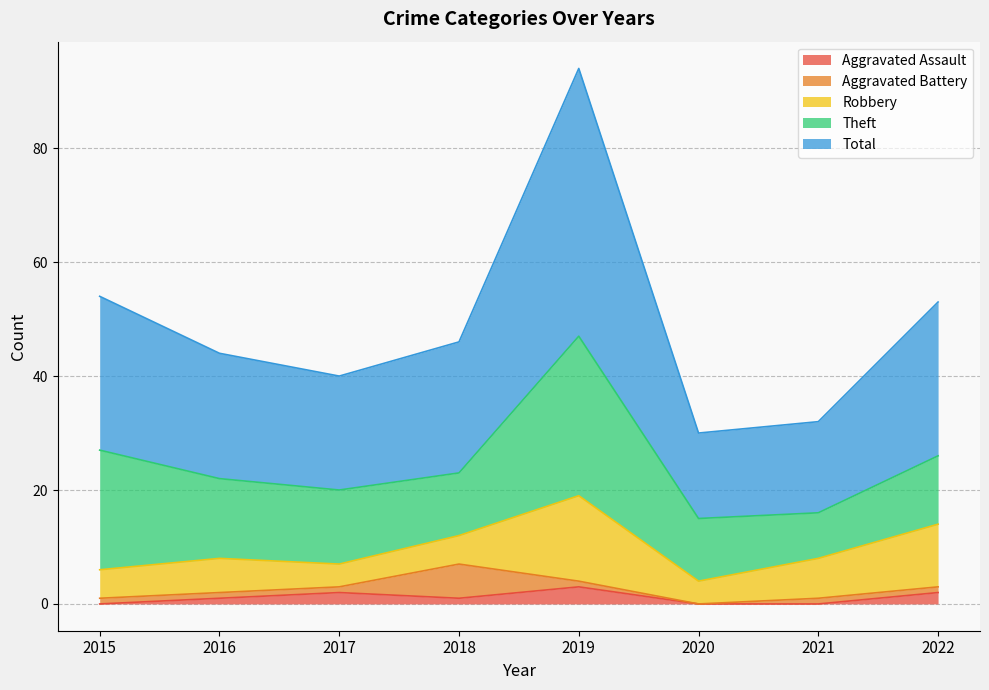

At which category does Robbery reach its first local peak?

2016